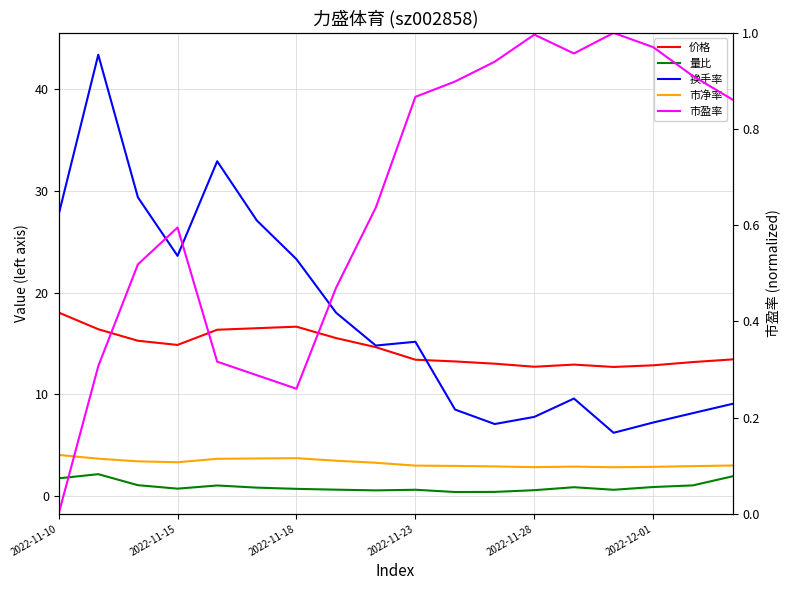

What is the spread (max minus min) of values at 11?

12.6